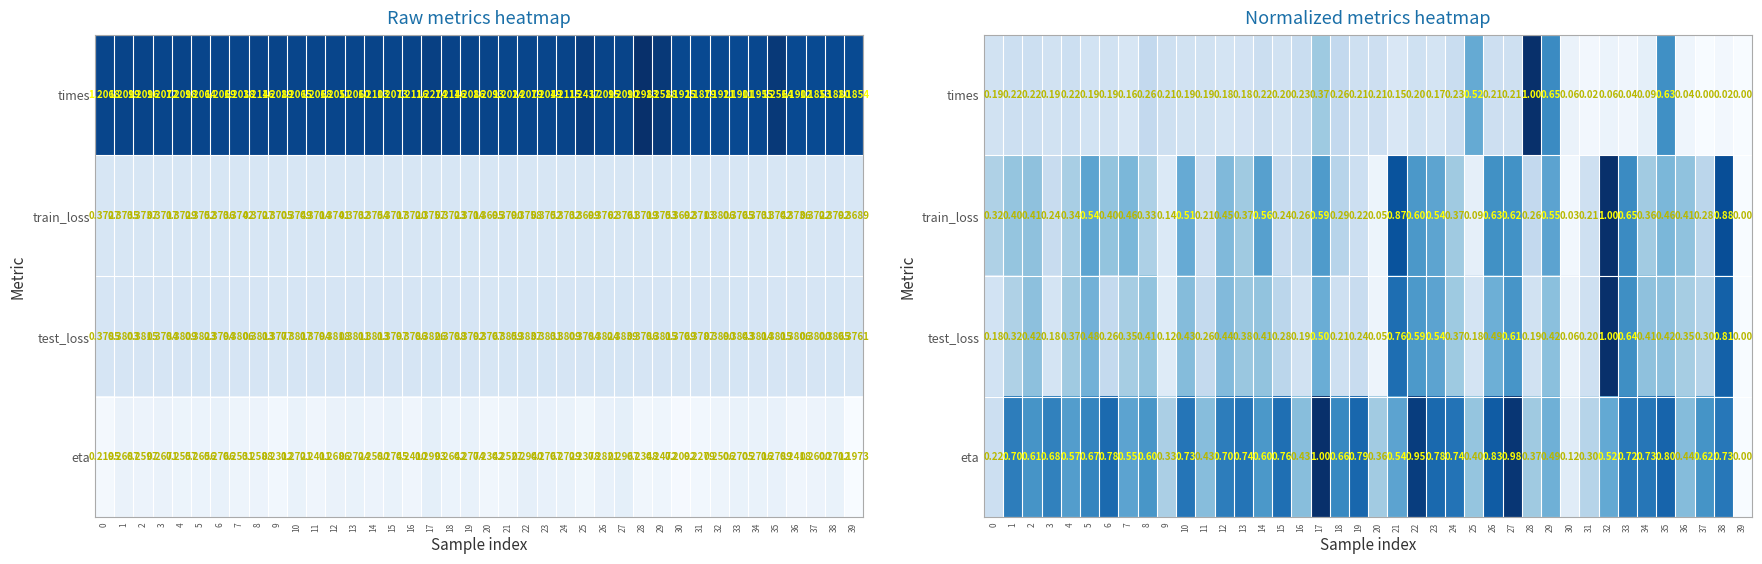

Is it true that eta equals 0.7 at 38?

True